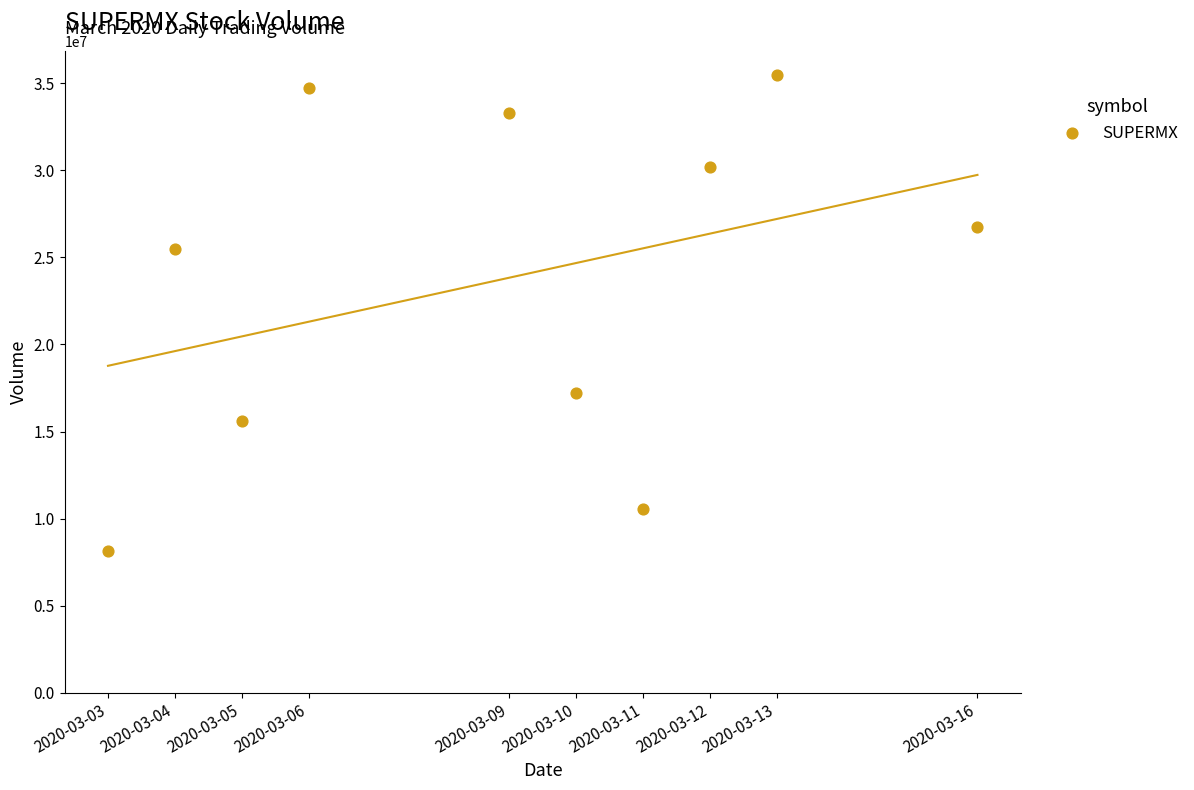

What Y value in the scatter plot is closest to 21820500?

25457900